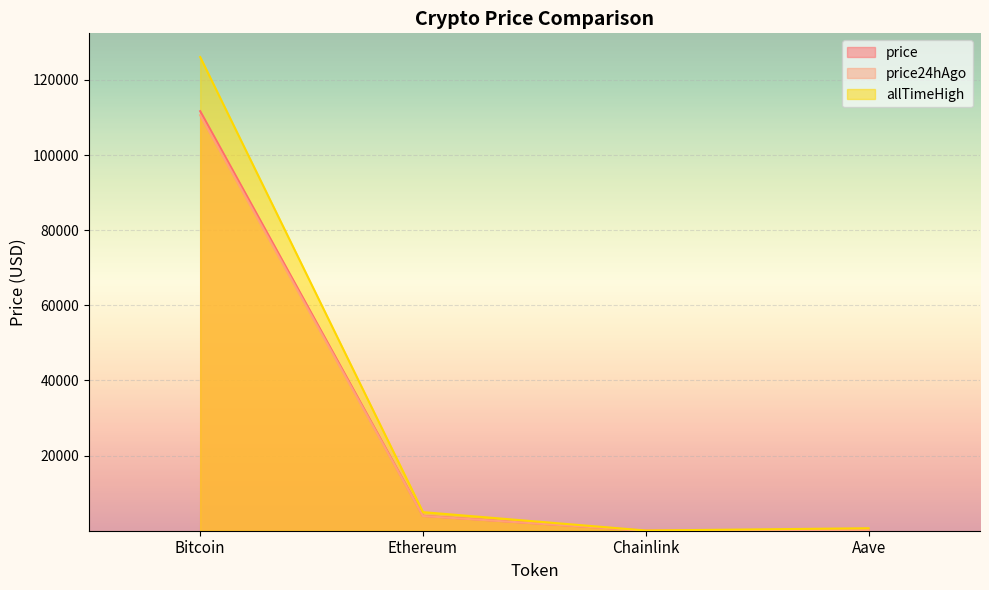

List the labels in order of price24hAgo value, largest first.

Bitcoin, Ethereum, Aave, Chainlink